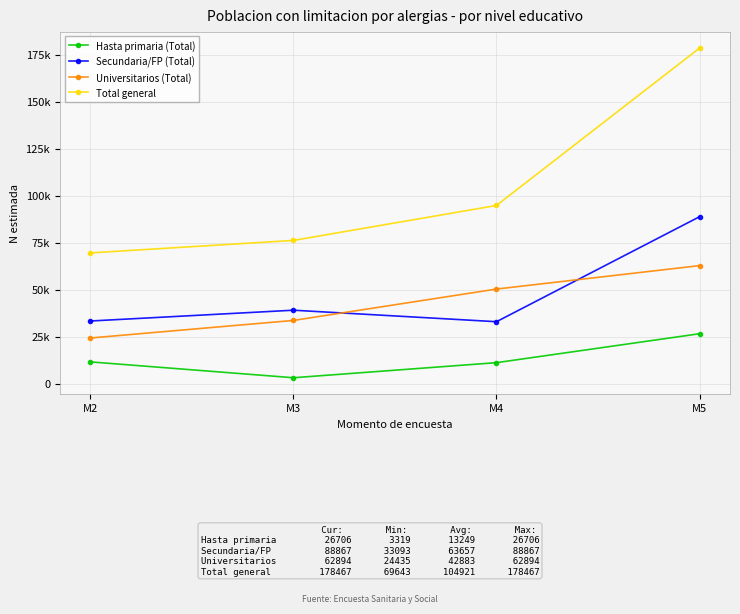

Is this an area chart (filled region under the line)?

No